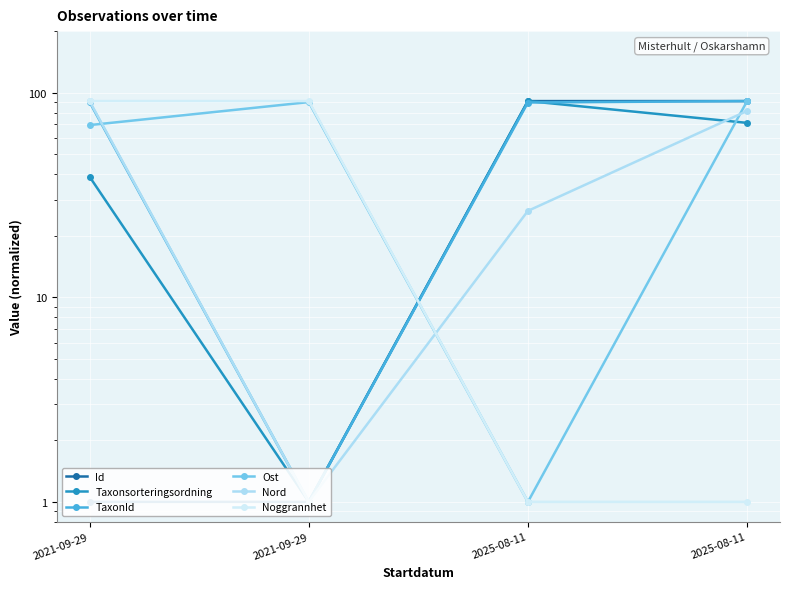

What is the total value across all series at 2025-08-11?

300.0